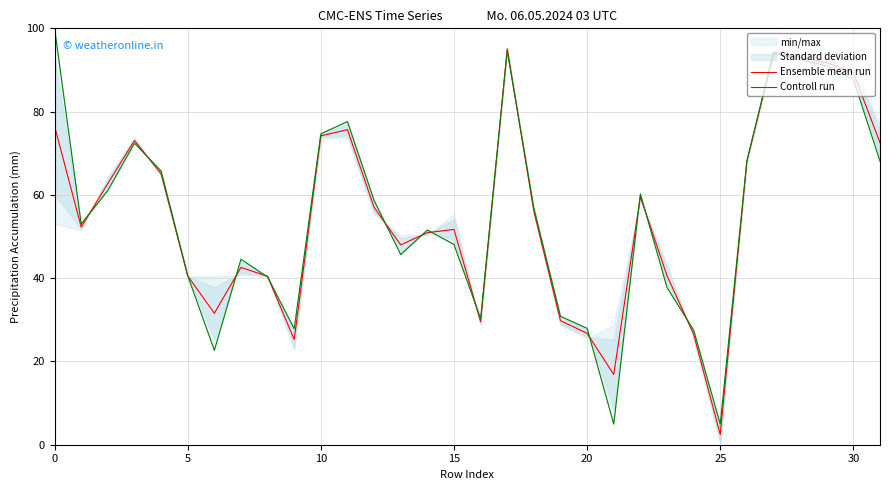

Which series has the widest spread of values?

Controll run